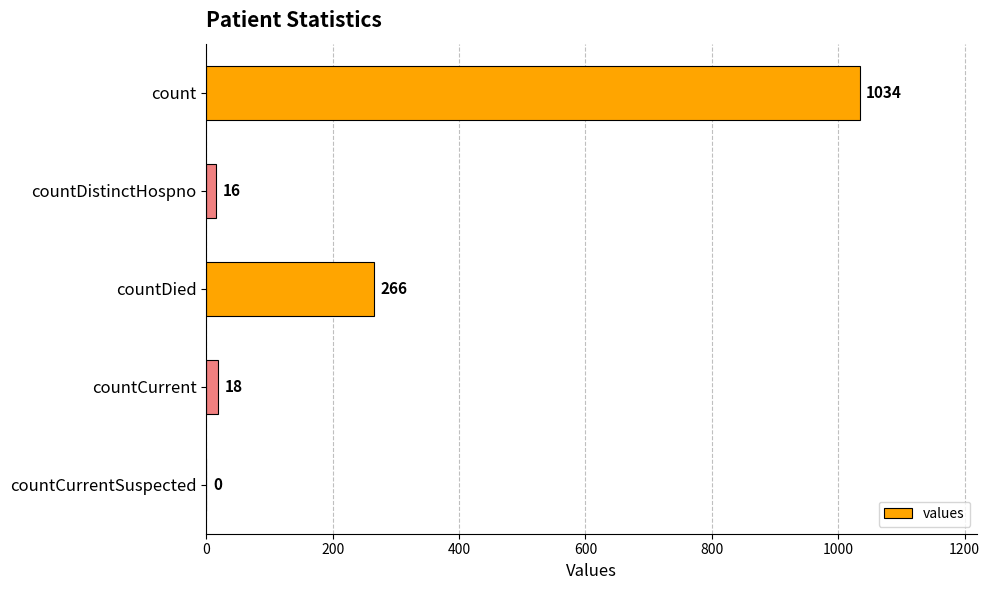

What is the sum of all values?

1334